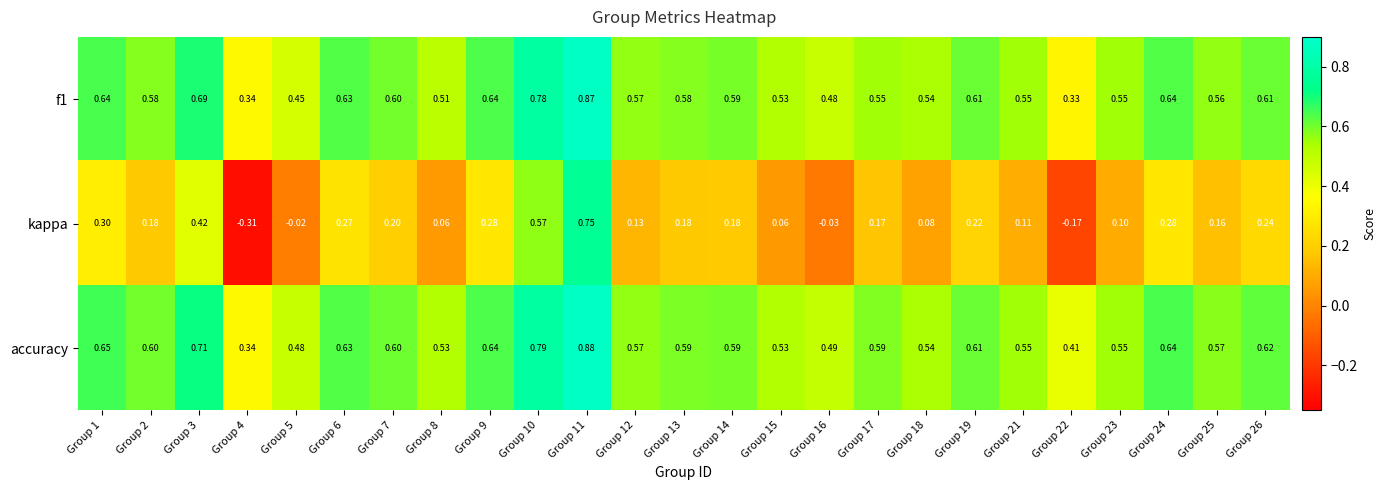

Which series changed the most between Group 15 and Group 23?

kappa